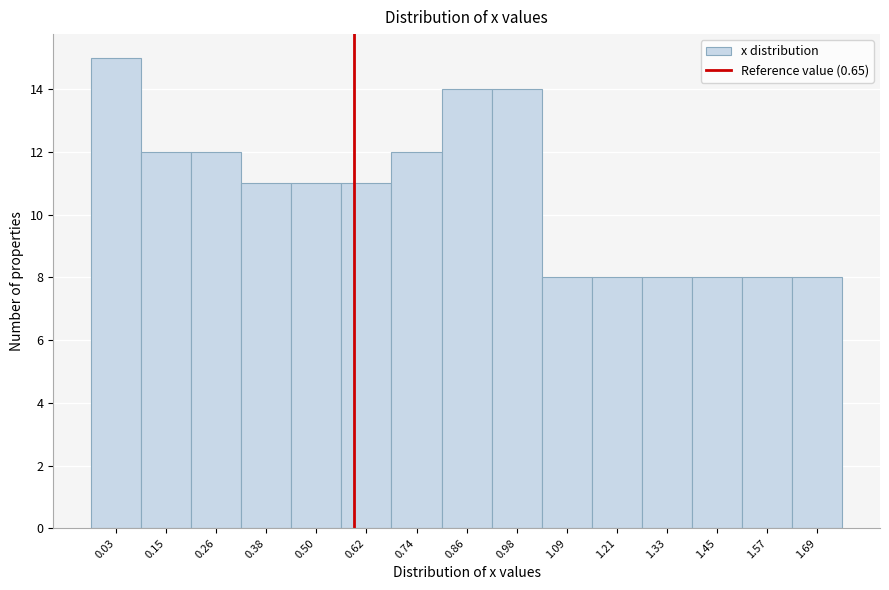

Reading left to right, extract all data points from this chart.

0.03=15	0.15=12	0.26=12	0.38=11	0.50=11	0.62=11	0.74=12	0.86=14	0.98=14	1.09=8	1.21=8	1.33=8	1.45=8	1.57=8	1.69=8